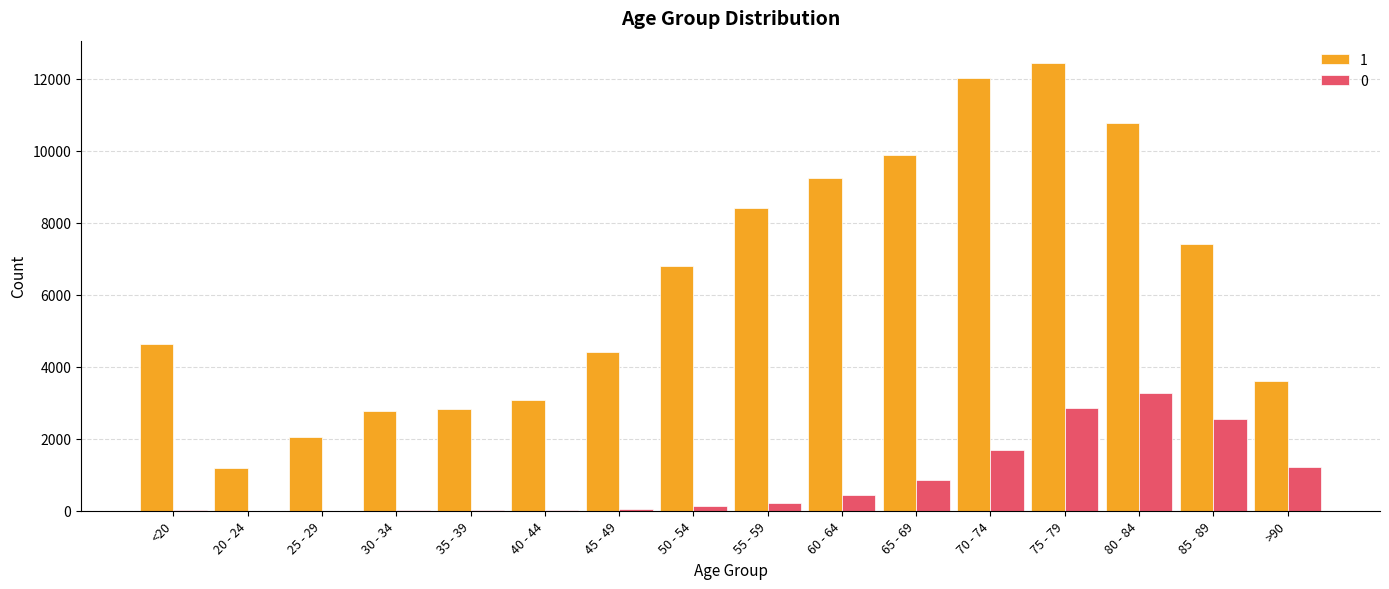

At which category is the sum across all series the highest?

75 - 79